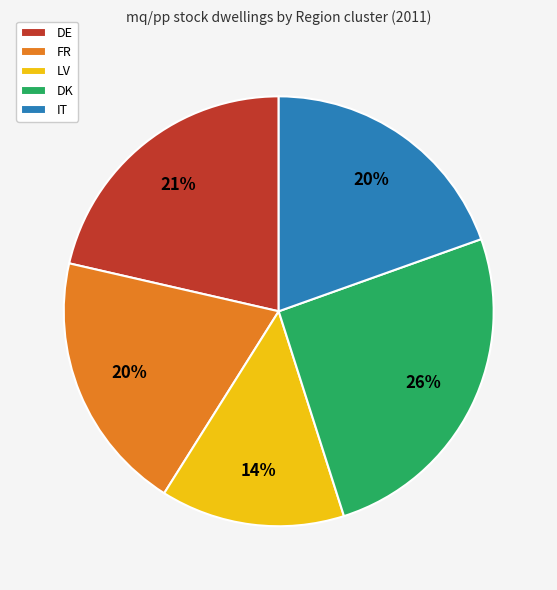

Count the number of slices in the pie.

5